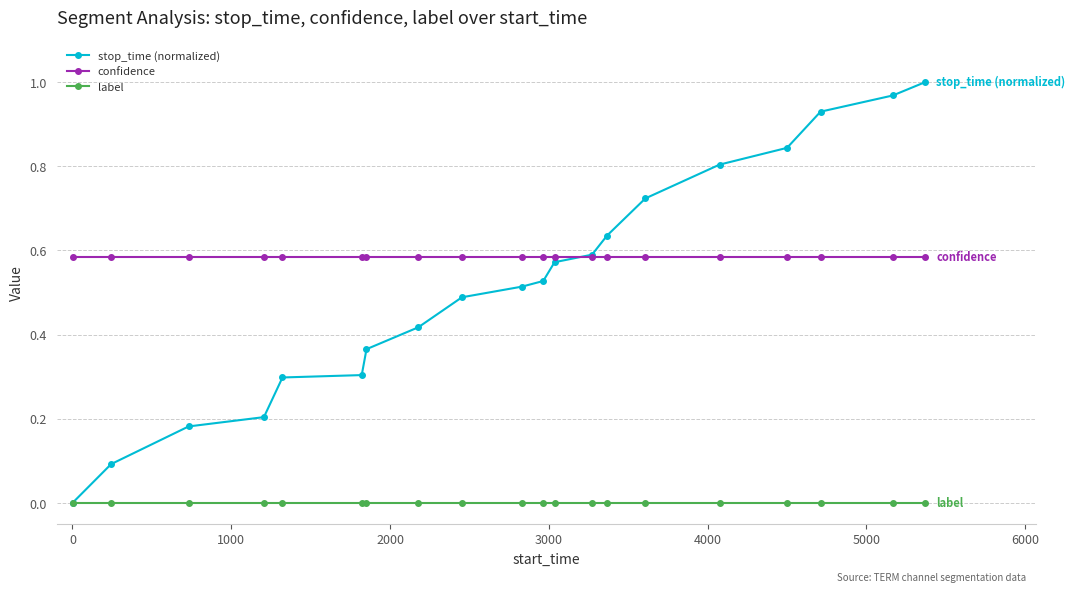

Which series has the largest range (max minus min)?

stop_time (normalized)